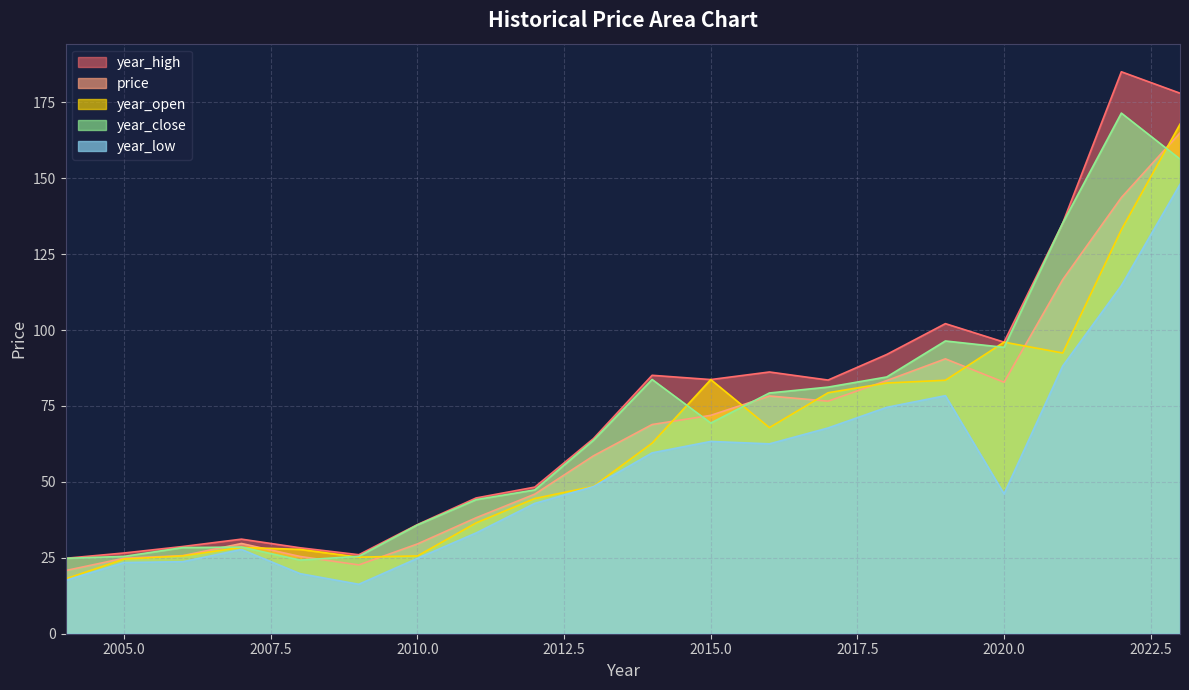

How many lines are shown in the chart?

5